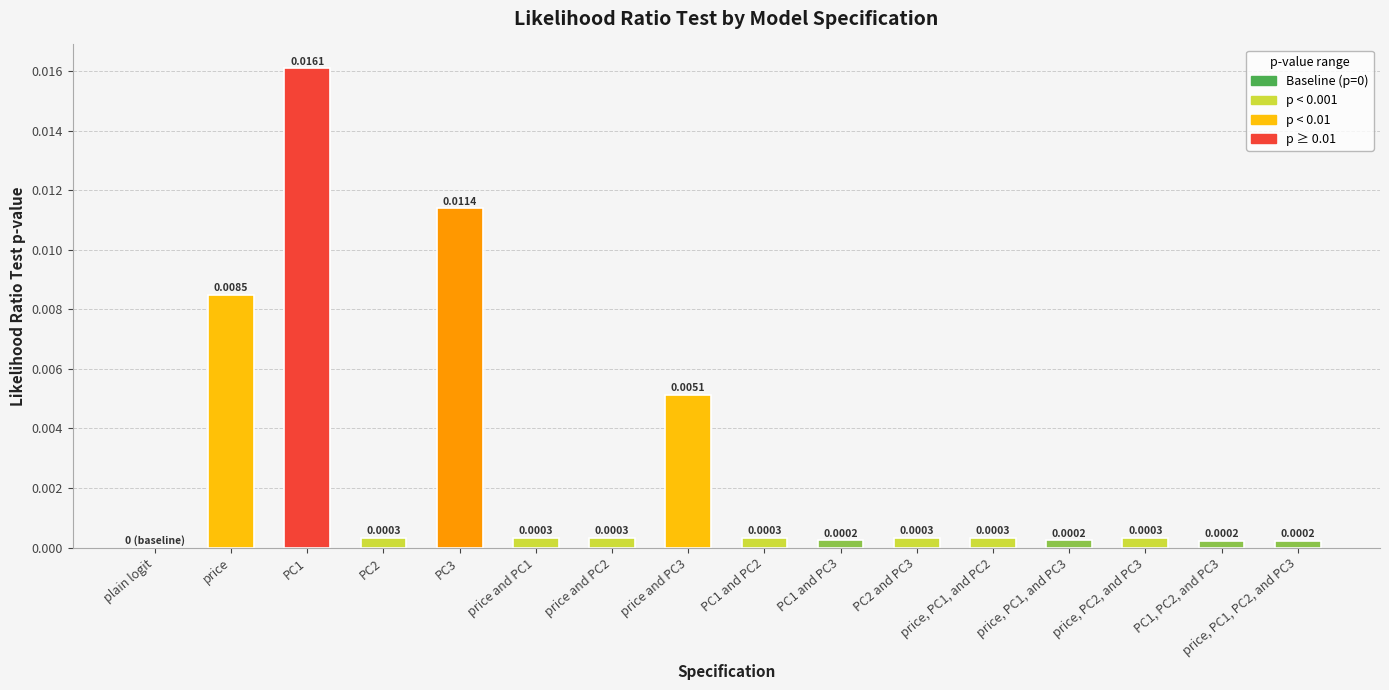

The value at plain logit is 0.0. True or false?

True